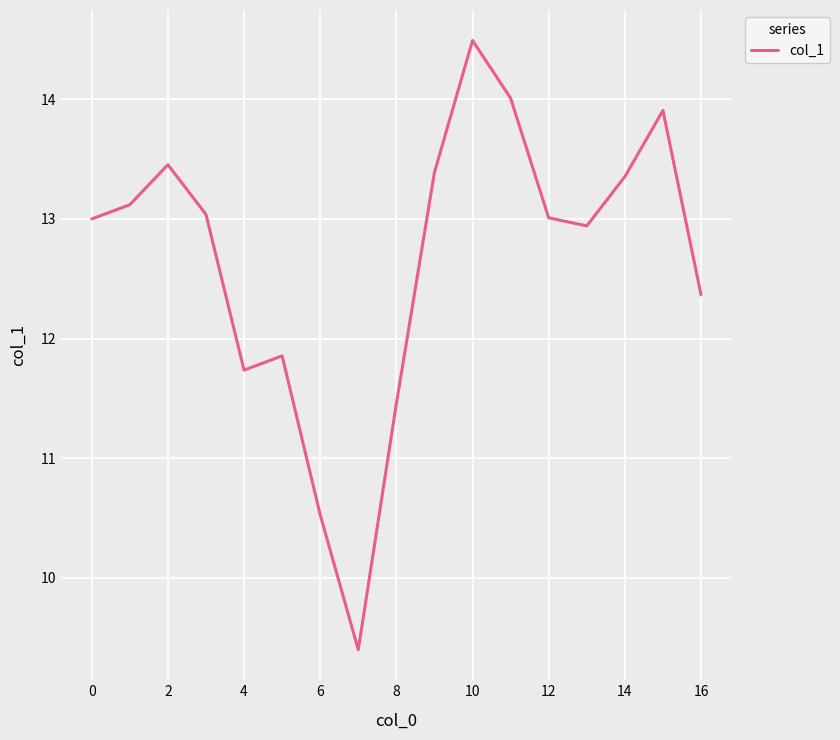

What is the minimum value shown in the chart?

9.4